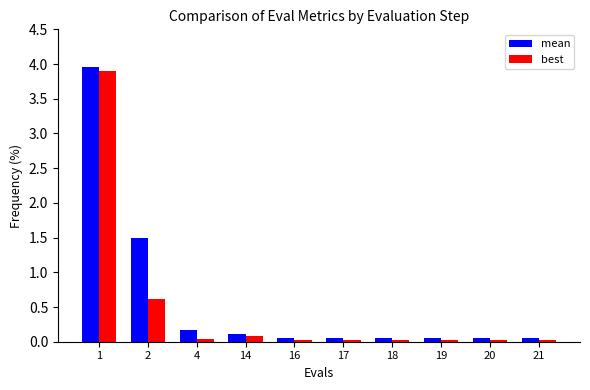

Which series changed the most between 4 and 20?

mean